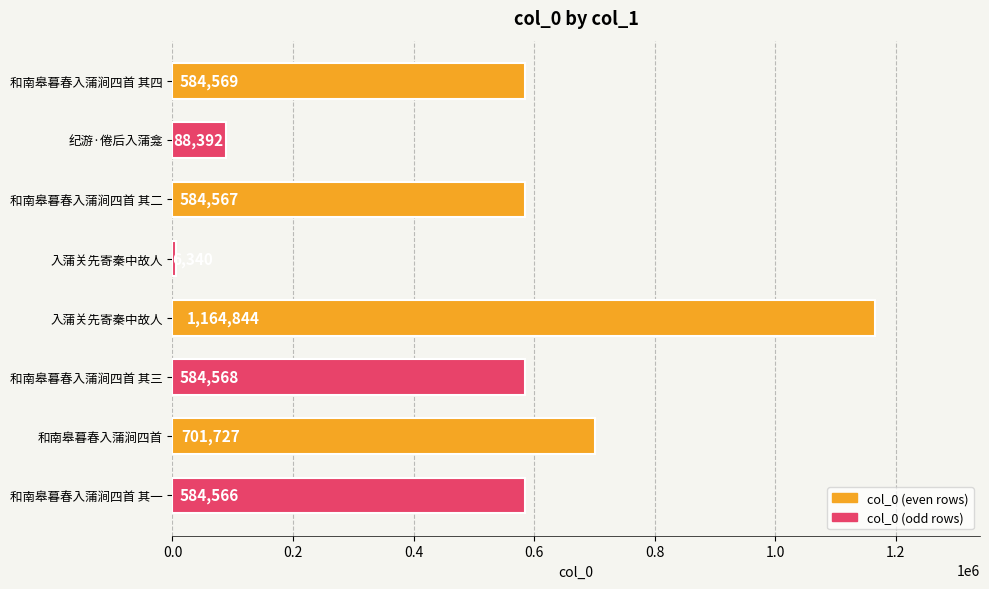

Does the chart contain any negative values?

No